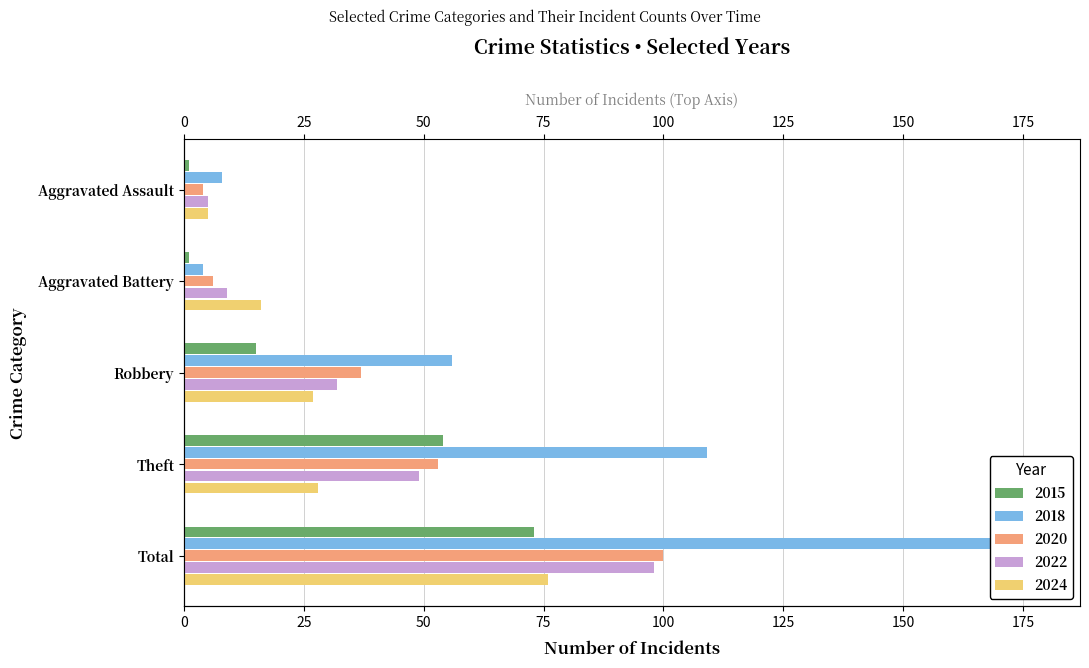

The 2015 series shows 15 at Robbery. True or false?

True